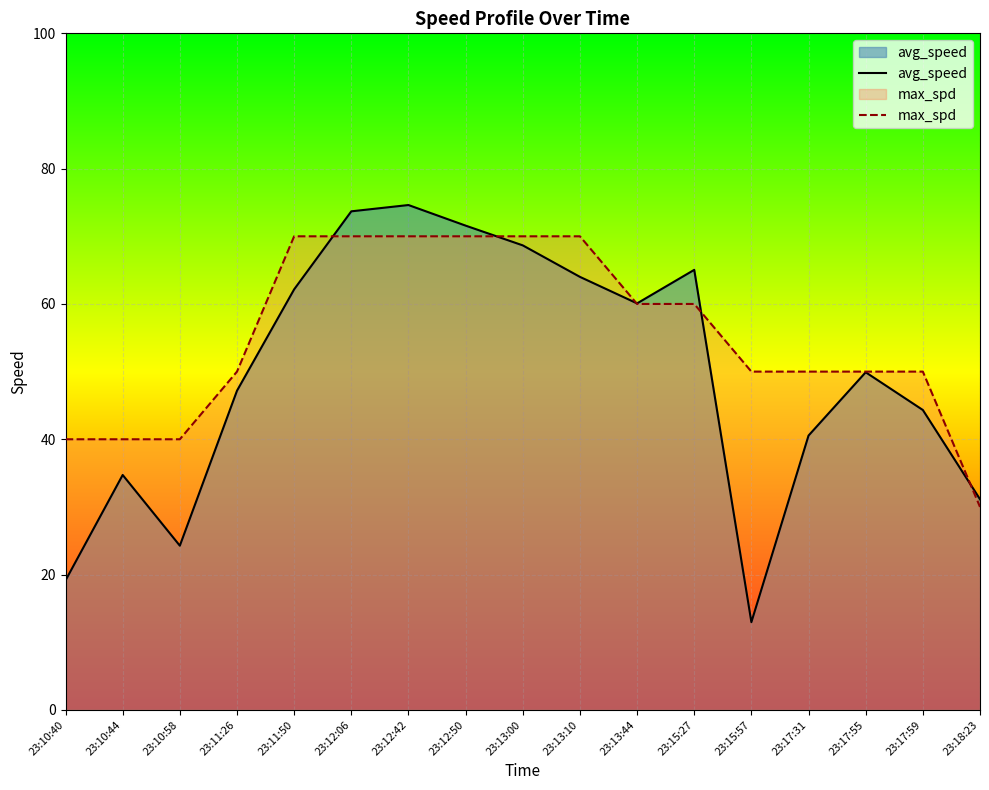

What is the label of the 15th point from the right?

23:10:58